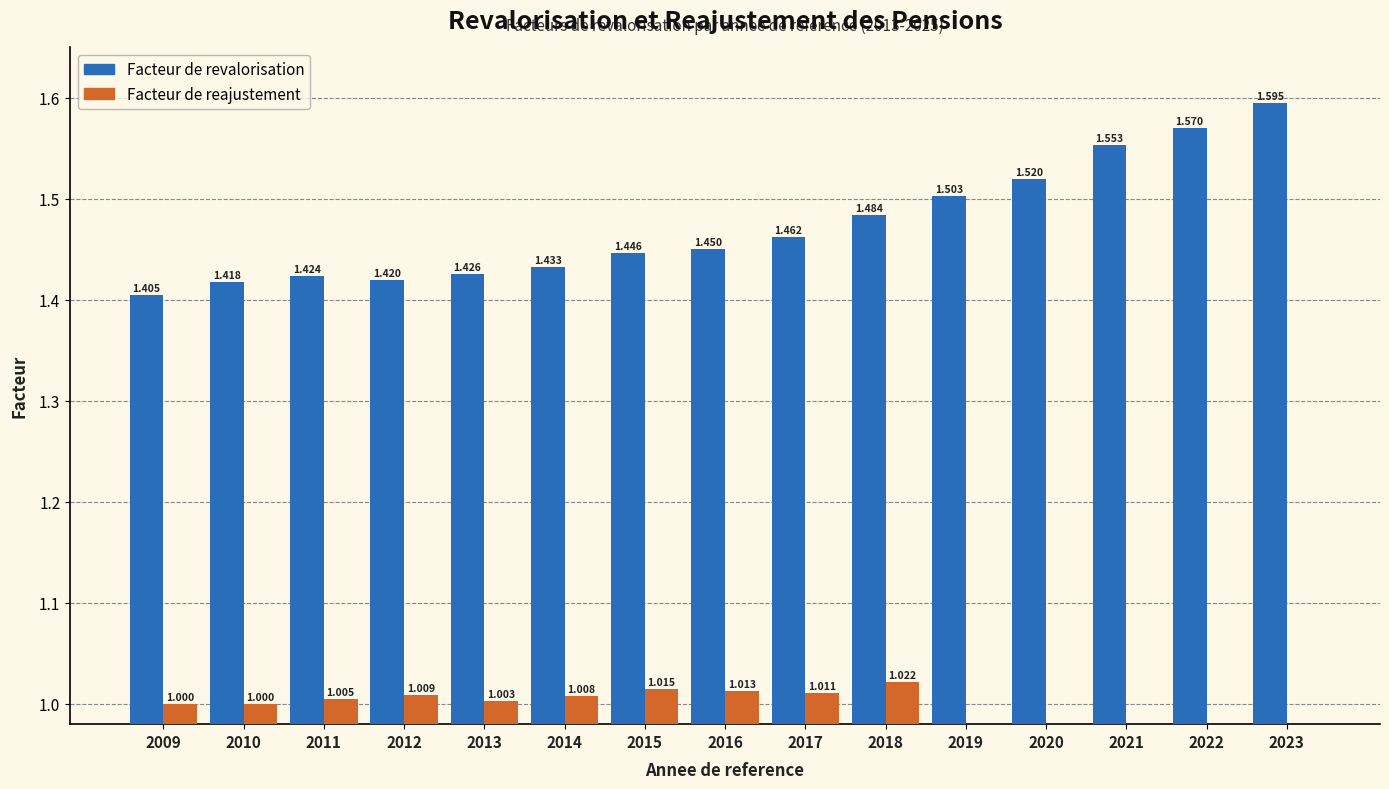

What is the difference between the maximum and minimum values in the Facteur de revalorisation series?

0.2